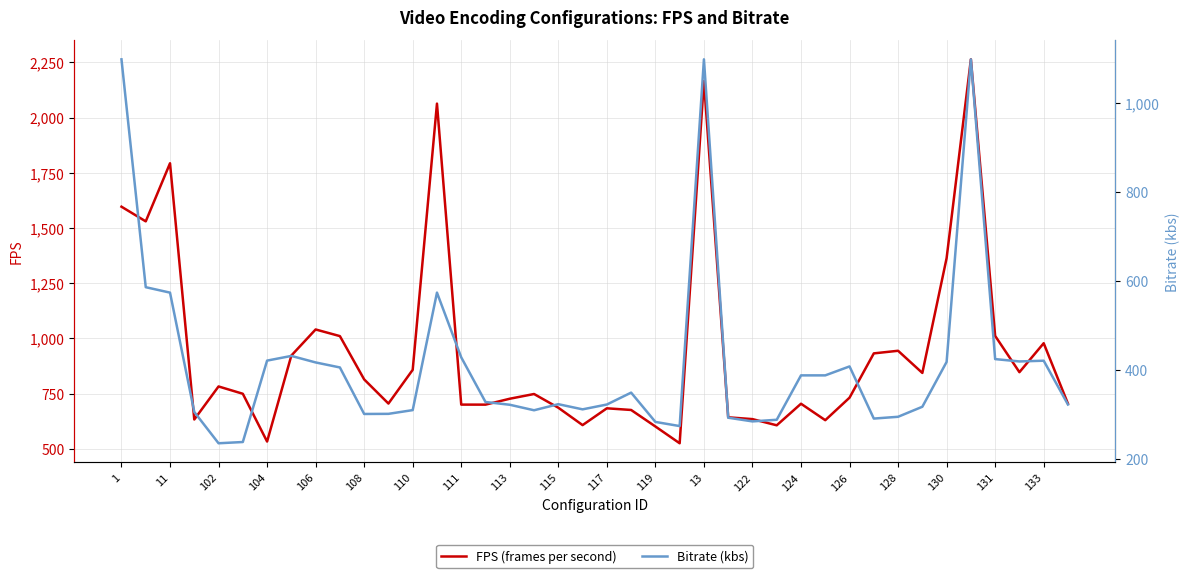

What is the average value of the Bitrate (kbs) series?

415.5